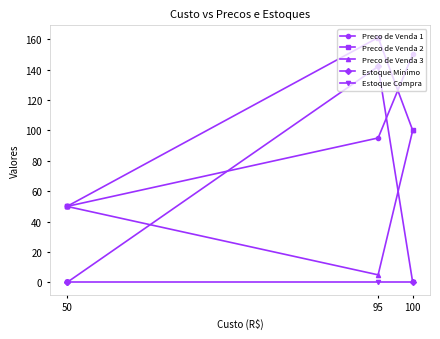

What is the difference between the second highest and second lowest values in the Preco de Venda 1 series?

45